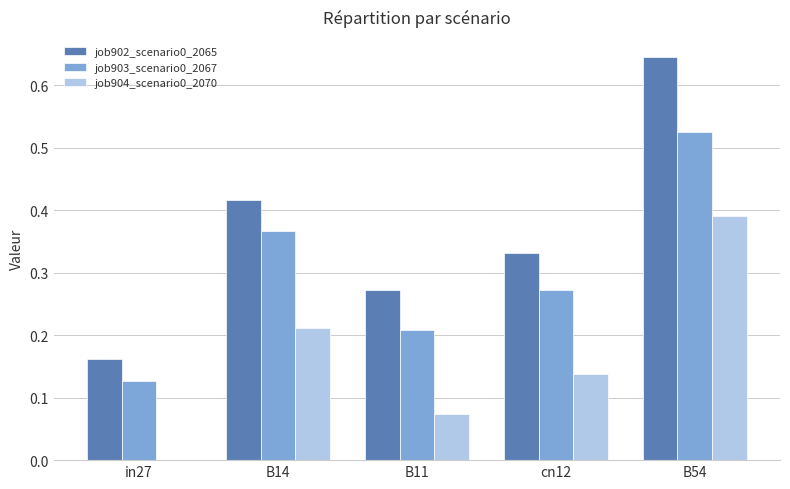

Does the chart contain stacked bars?

No